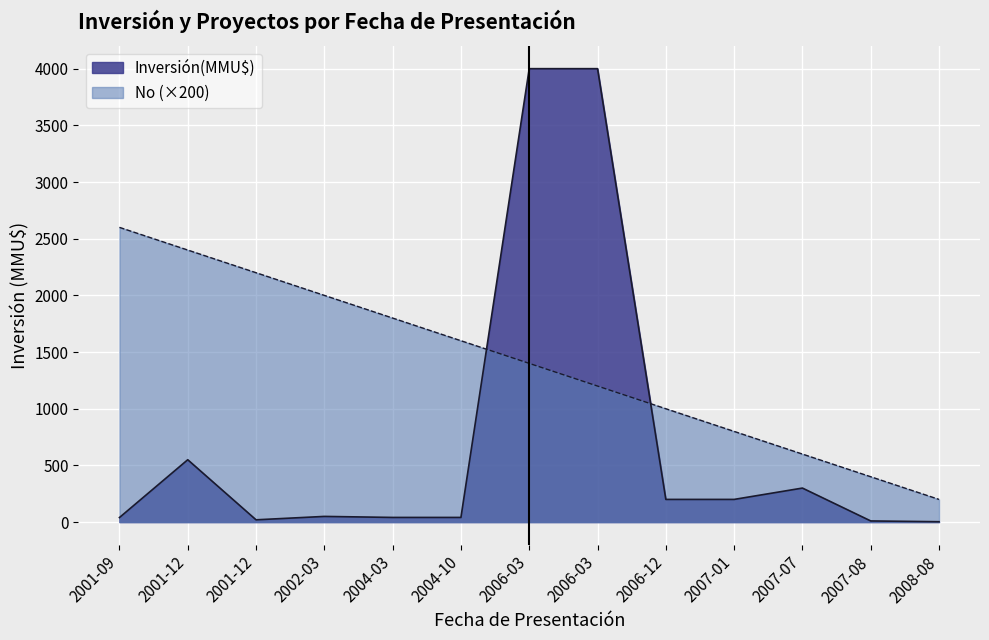

What are all the series names shown in the legend?

Inversión(MMU$), No (×200)